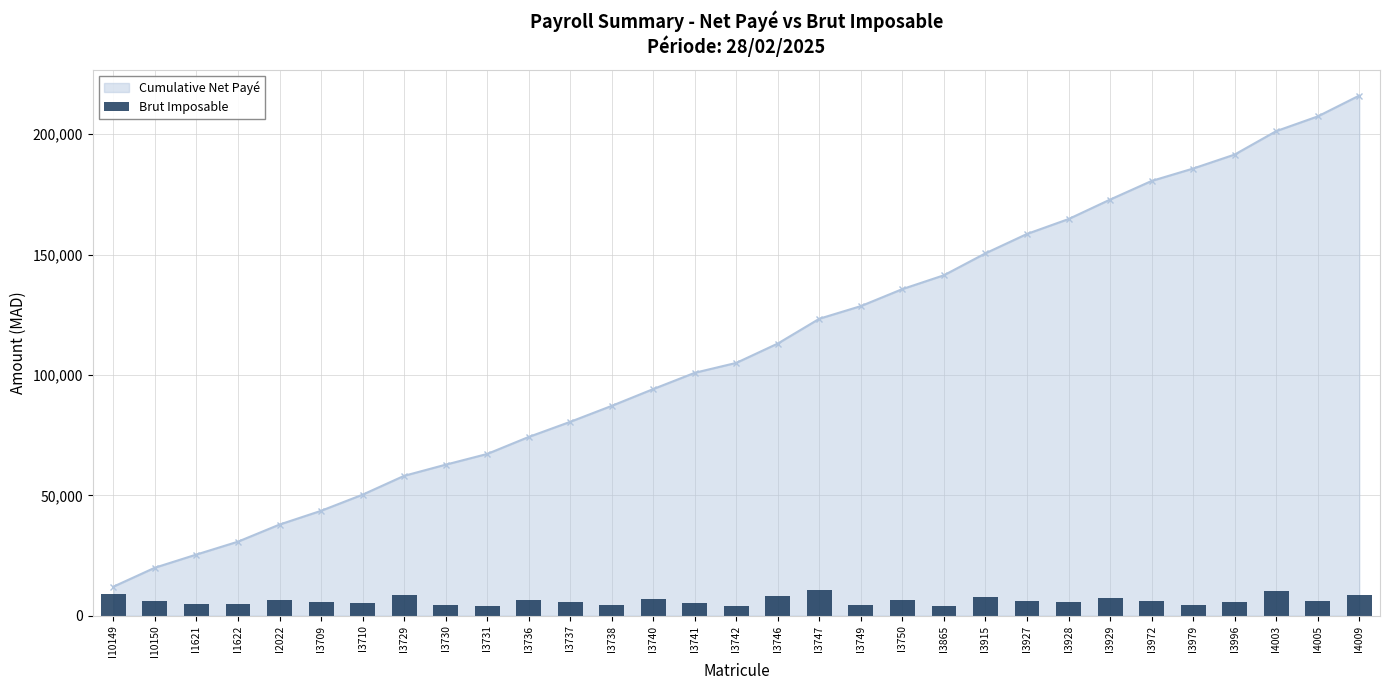

What is the value of the Cumulative Net Payé point at the 16th from the left?

105033